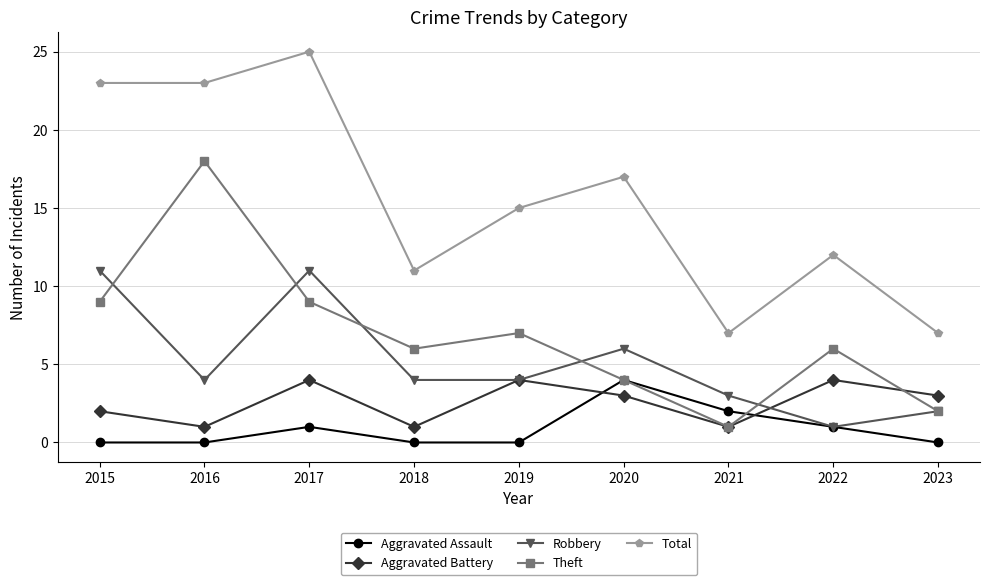

How many distinct data groups are displayed?

5